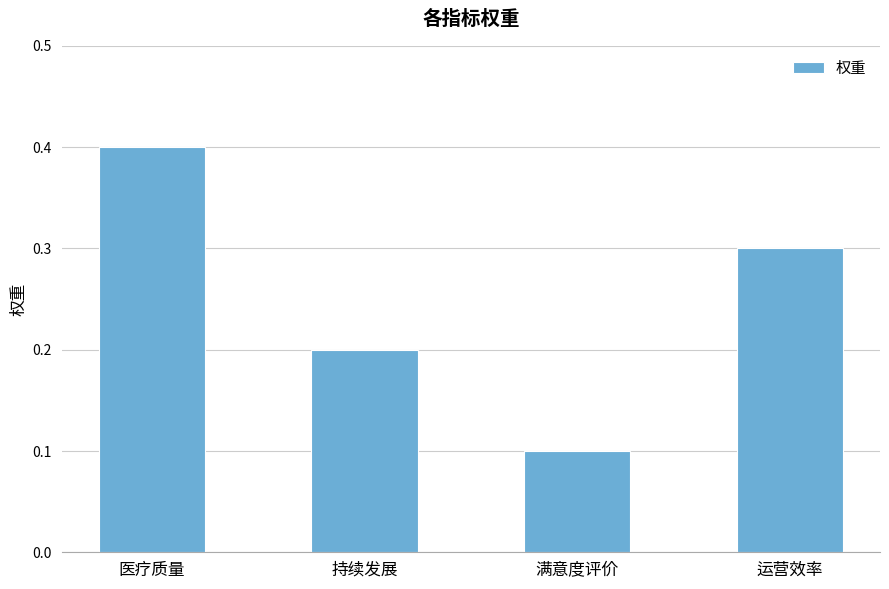

What is the change in value from 医疗质量 to 持续发展?

-0.2